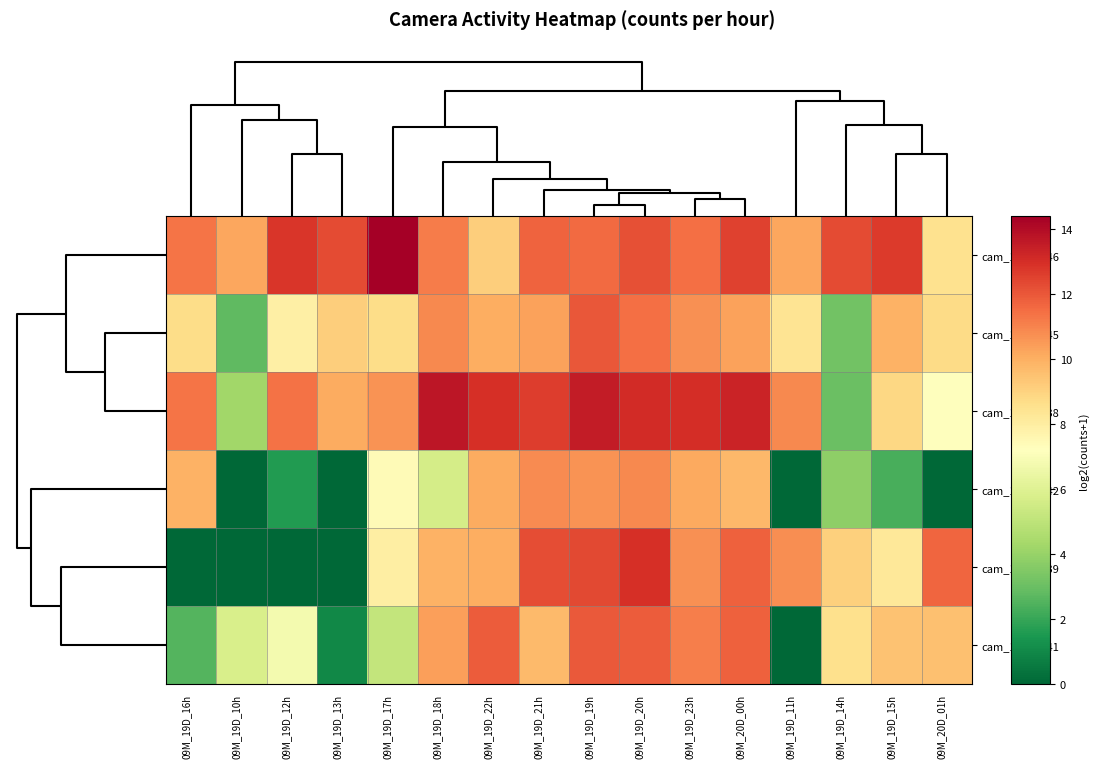

Reading left to right, list all the values displayed in this chart.

cam_17202346: 09M_19D_16h=11.4	09M_19D_10h=10.2	09M_19D_12h=12.8	09M_19D_13h=12.3	09M_19D_17h=14.4	09M_19D_18h=11.2	09M_19D_22h=9.2	09M_19D_21h=11.7	09M_19D_19h=11.6	09M_19D_20h=12.1	09M_19D_23h=11.5	09M_20D_00h=12.5	09M_19D_11h=10.2	09M_19D_14h=12.3	09M_19D_15h=12.7	09M_20D_01h=8.5
cam_17202345: 09M_19D_16h=8.7	09M_19D_10h=2.8	09M_19D_12h=7.9	09M_19D_13h=9.1	09M_19D_17h=8.7	09M_19D_18h=10.9	09M_19D_22h=10.0	09M_19D_21h=10.3	09M_19D_19h=12.0	09M_19D_20h=11.4	09M_19D_23h=10.7	09M_20D_00h=10.3	09M_19D_11h=8.4	09M_19D_14h=3.2	09M_19D_15h=9.9	09M_20D_01h=8.7
cam_17202338: 09M_19D_16h=11.3	09M_19D_10h=4.2	09M_19D_12h=11.4	09M_19D_13h=10.1	09M_19D_17h=10.6	09M_19D_18h=13.7	09M_19D_22h=12.9	09M_19D_21h=12.6	09M_19D_19h=13.5	09M_19D_20h=13.1	09M_19D_23h=13.0	09M_20D_00h=13.3	09M_19D_11h=10.9	09M_19D_14h=3.0	09M_19D_15h=8.9	09M_20D_01h=7.2
cam_17202342: 09M_19D_16h=9.9	09M_19D_10h=0.0	09M_19D_12h=1.6	09M_19D_13h=0.0	09M_19D_17h=7.4	09M_19D_18h=5.7	09M_19D_22h=10.1	09M_19D_21h=10.8	09M_19D_19h=10.7	09M_19D_20h=10.9	09M_19D_23h=10.2	09M_20D_00h=9.8	09M_19D_11h=0.0	09M_19D_14h=3.8	09M_19D_15h=2.3	09M_20D_01h=0.0
cam_17202339: 09M_19D_16h=0.0	09M_19D_10h=0.0	09M_19D_12h=0.0	09M_19D_13h=0.0	09M_19D_17h=7.9	09M_19D_18h=9.9	09M_19D_22h=10.0	09M_19D_21h=12.2	09M_19D_19h=12.4	09M_19D_20h=12.9	09M_19D_23h=10.7	09M_20D_00h=11.8	09M_19D_11h=10.8	09M_19D_14h=9.1	09M_19D_15h=8.3	09M_20D_01h=11.7
cam_17202341: 09M_19D_16h=2.6	09M_19D_10h=5.8	09M_19D_12h=6.8	09M_19D_13h=1.0	09M_19D_17h=5.2	09M_19D_18h=10.4	09M_19D_22h=11.9	09M_19D_21h=9.7	09M_19D_19h=11.9	09M_19D_20h=11.9	09M_19D_23h=11.1	09M_20D_00h=11.8	09M_19D_11h=0.0	09M_19D_14h=8.6	09M_19D_15h=9.5	09M_20D_01h=9.5